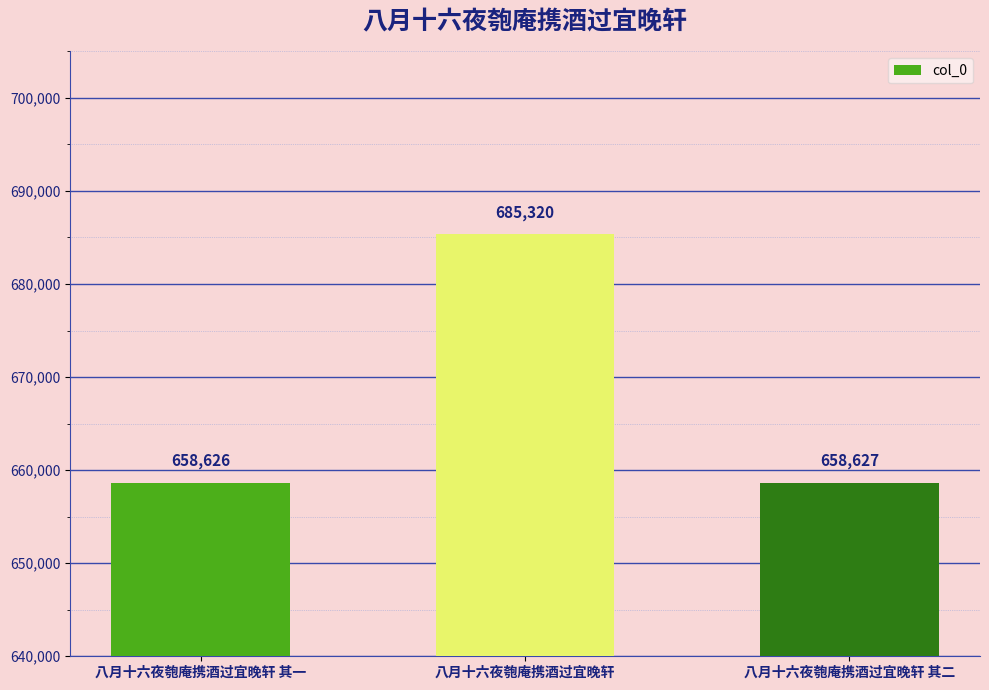

The value at 八月十六夜匏庵携酒过宜晚轩 其二 is 1080812. True or false?

False